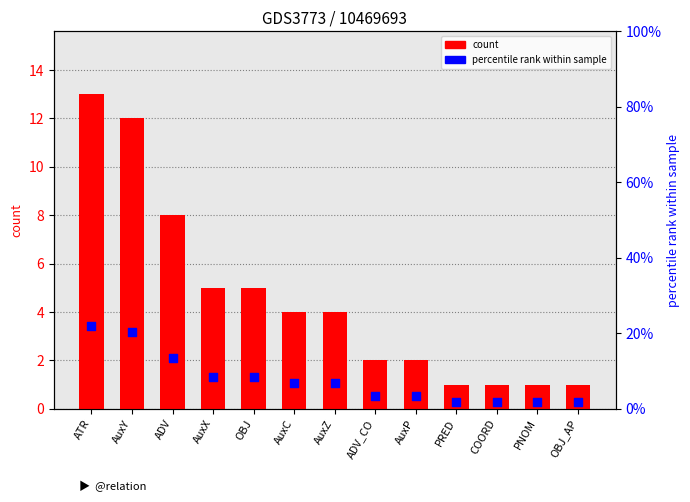

At which category is the sum across all series the highest?

ATR